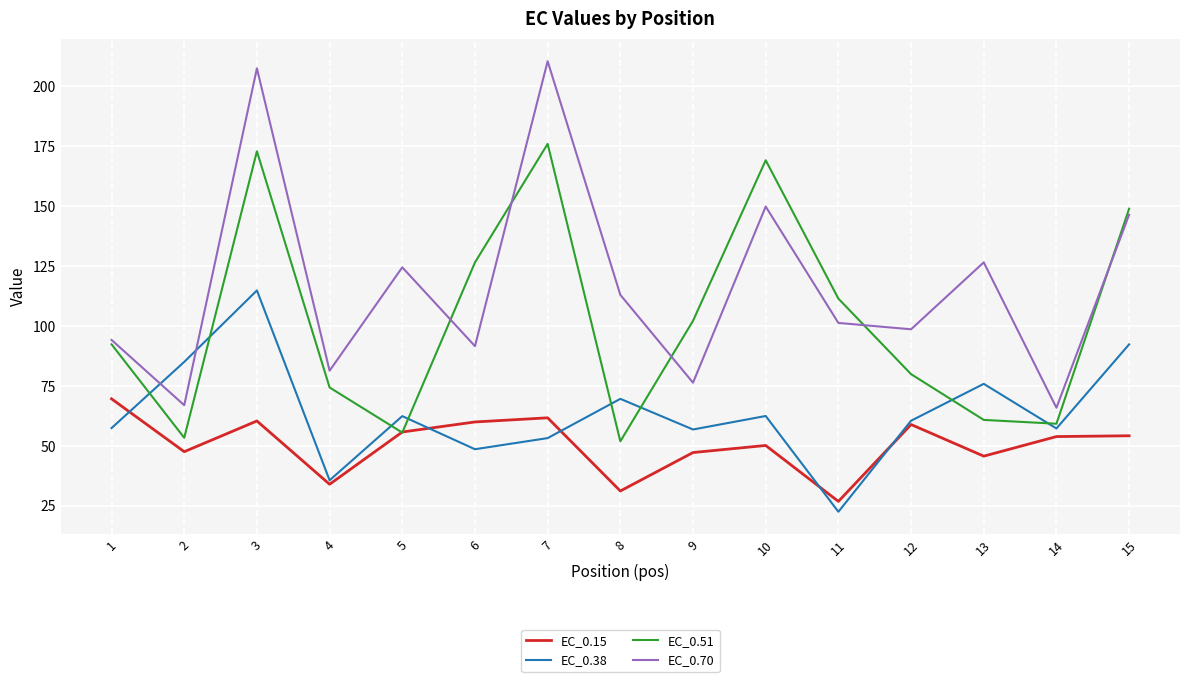

True or false: EC_0.38 has a value of 68.0 at 6.

False